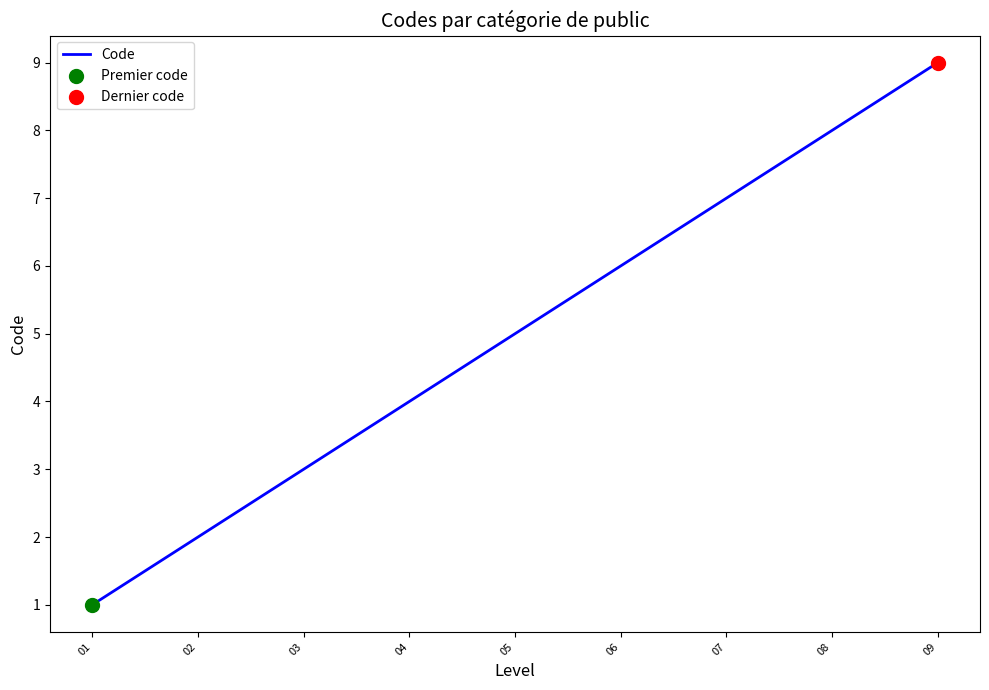

What is the change in value from 08 to 09?

+1